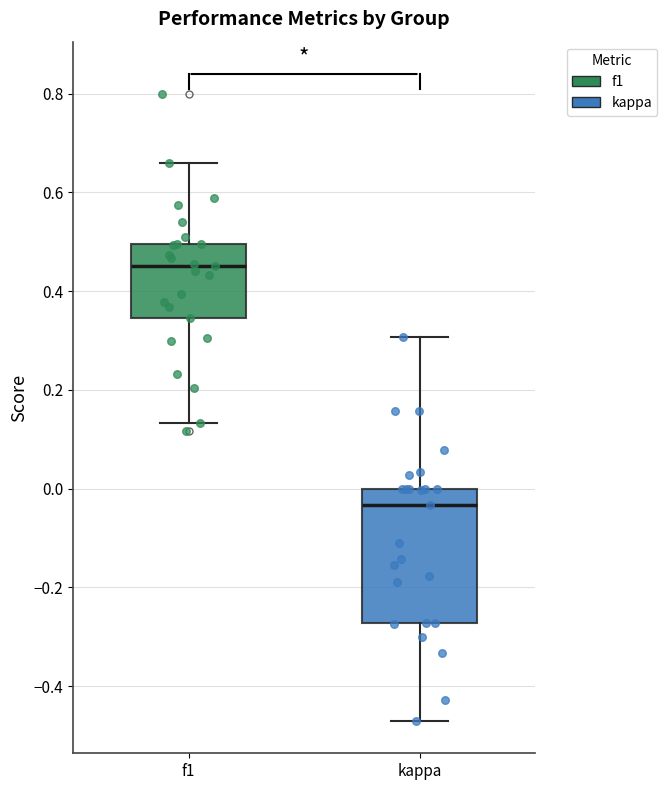

Reading left to right, read every box against the y-axis: the position of its median line, the range the box covers, and the ends of its whiskers. The values are not printed on the chart, so give them approximately, as read against the axis.

f1: median 0.46, box 0.34 to 0.50, whiskers 0.14 to 0.66
kappa: median -0.04, box -0.28 to 0.00, whiskers -0.48 to 0.30